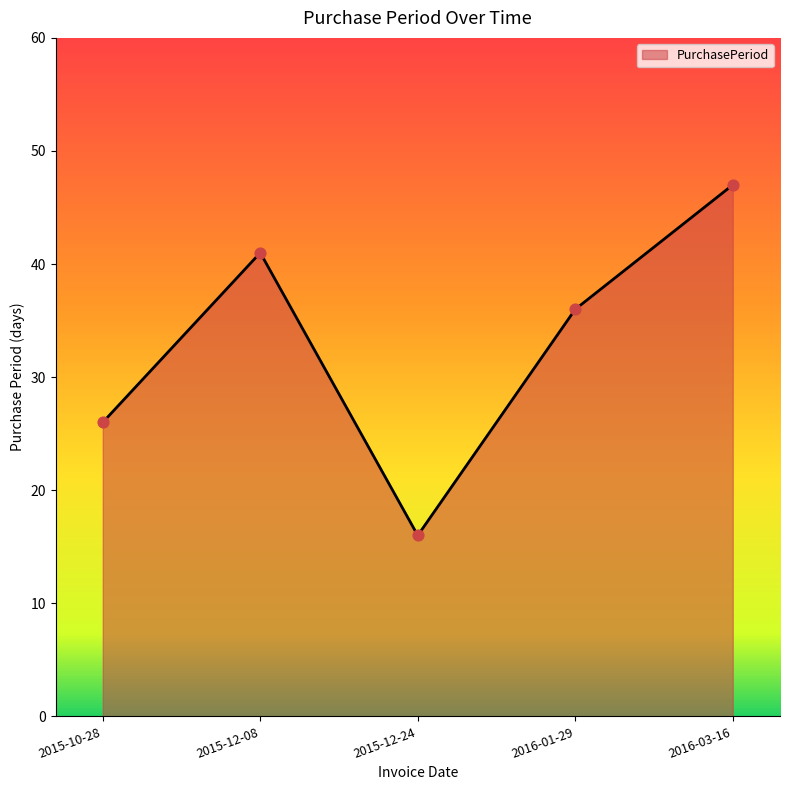

What is the change in value from 2015-10-28 to 2015-12-24?

-10